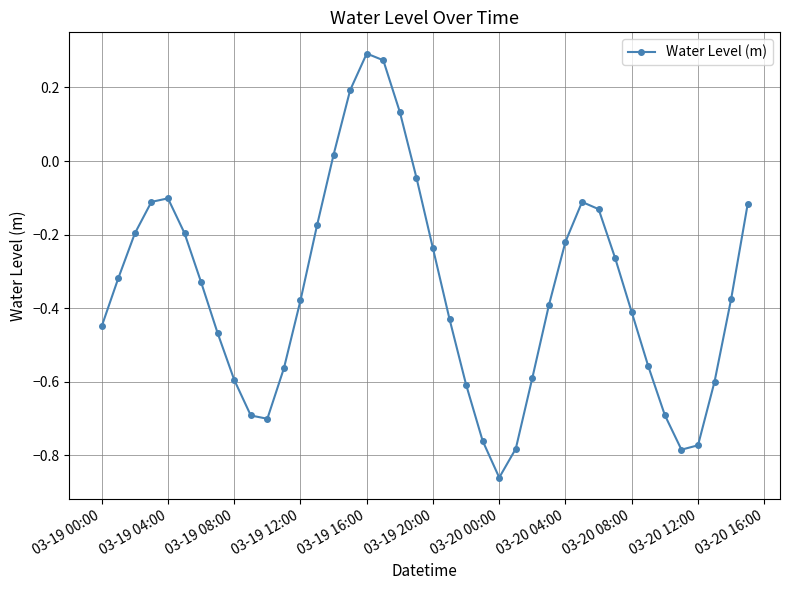

How many interior local valleys (lower than both neighbors) does the data have?

3